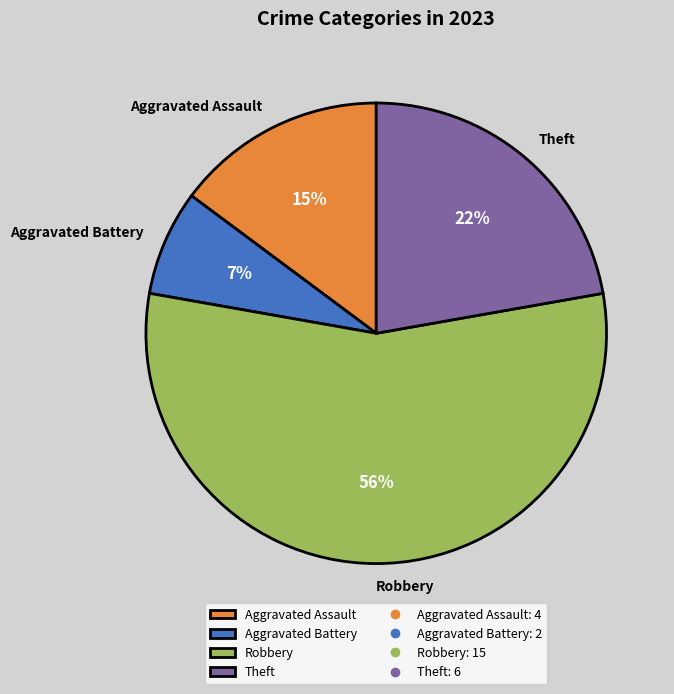

Combined, do Robbery and Aggravated Assault account for over 50%?

Yes